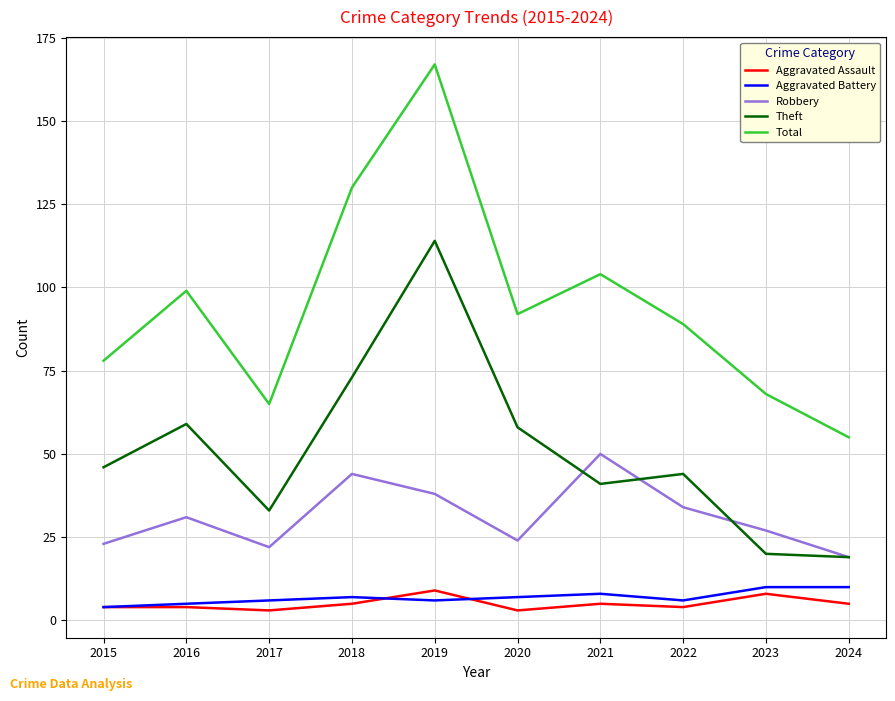

Between 2016 and 2019, which series saw the biggest shift?

Total